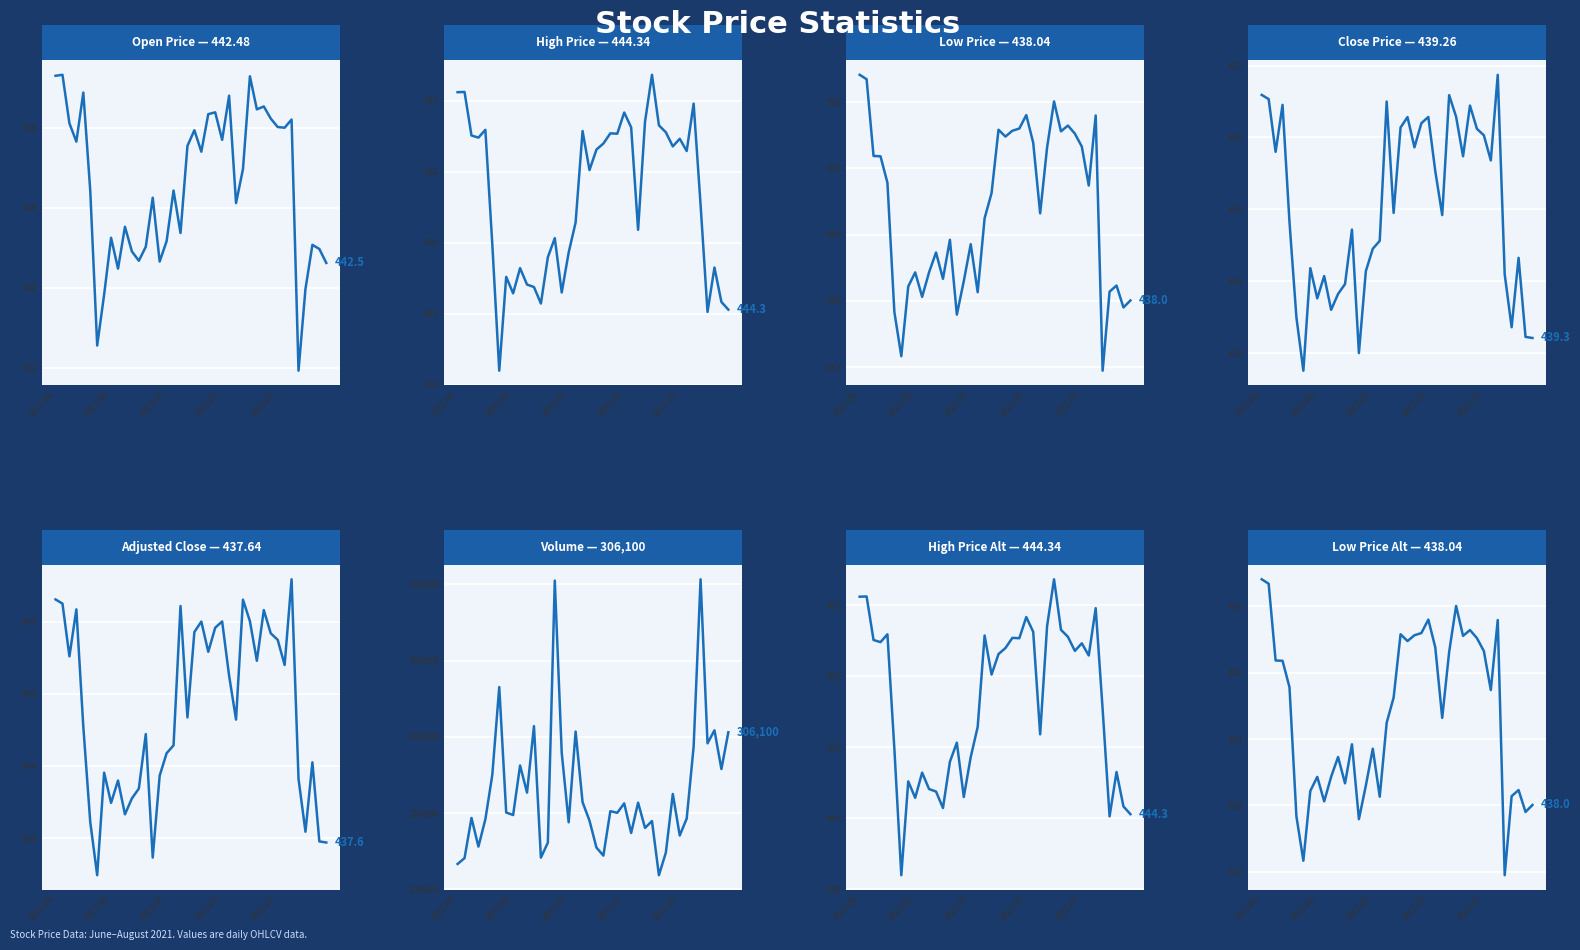

What is the sum of all high values?

18152.9